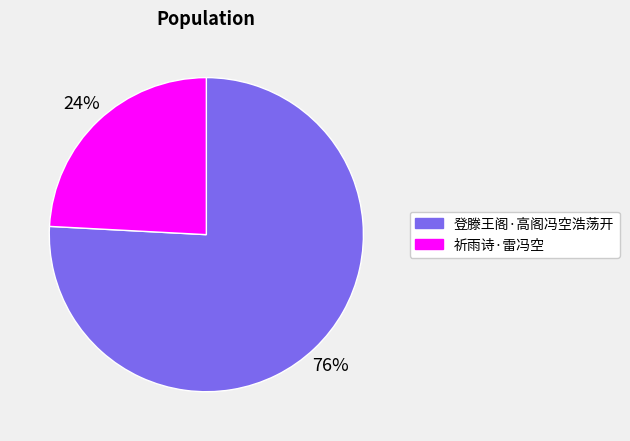

Combined, do 祈雨诗·雷冯空 and 登滕王阁·高阁冯空浩荡开 account for over 50%?

Yes